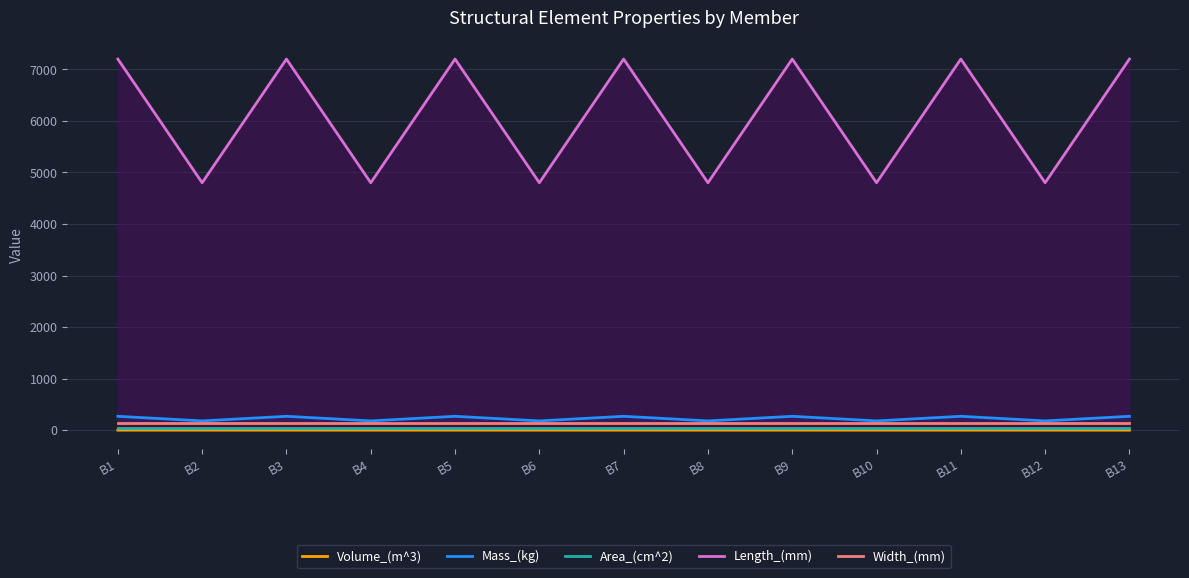

What is the value of the Length_(mm) point at the 7th from the left?

7200.0